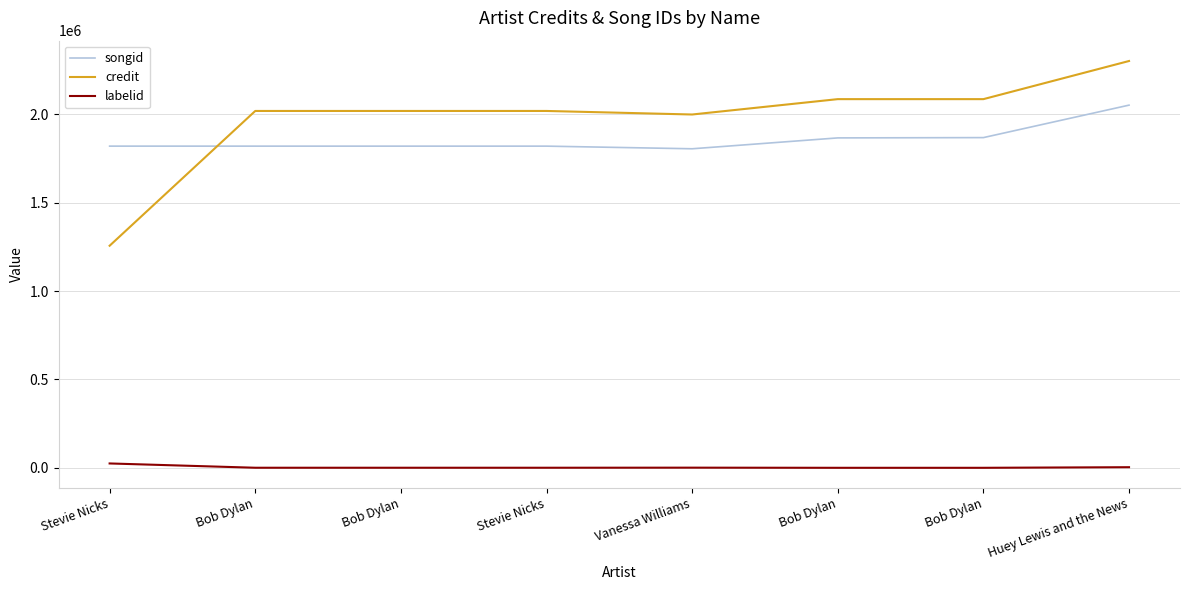

True or false: credit and labelid cross at least once.

False